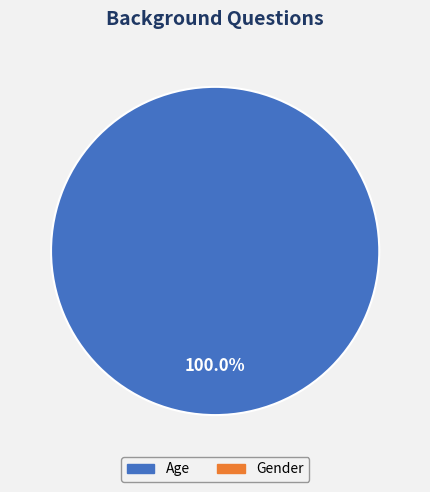

Is there a majority slice in this chart?

Yes